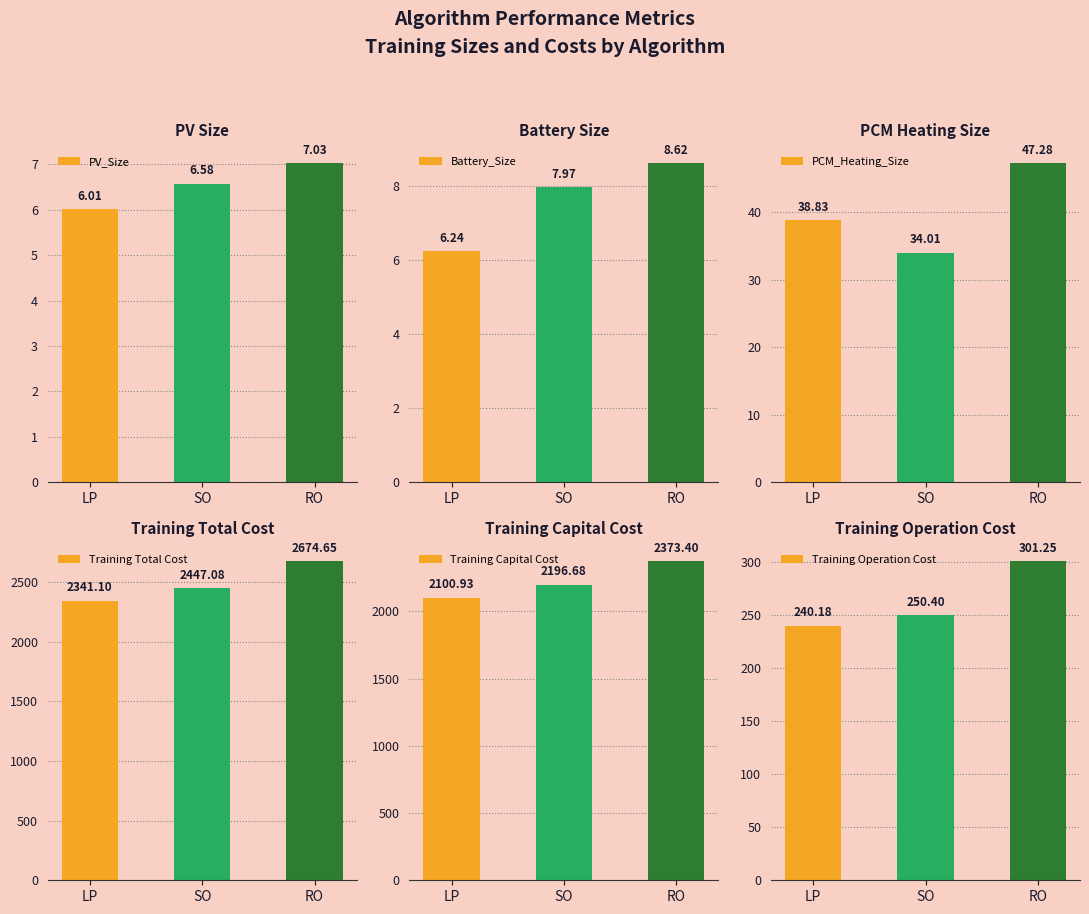

How many data points does each series have?

3